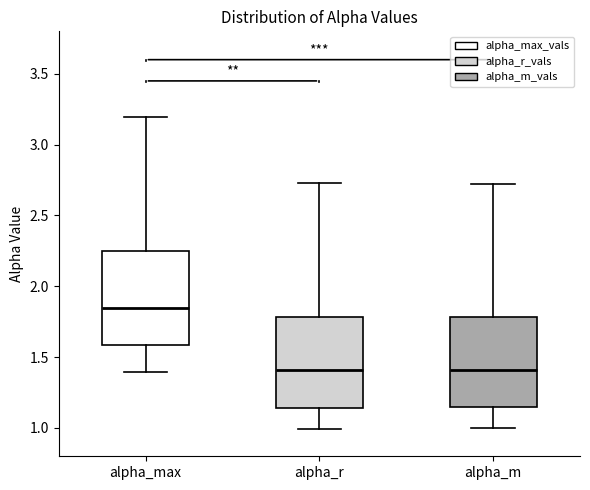

Reading left to right, read every box against the y-axis: the position of its median line, the range the box covers, and the ends of its whiskers. The values are not printed on the chart, so give them approximately, as read against the axis.

alpha_max: median 1.85, box 1.60 to 2.25, whiskers 1.40 to 3.20
alpha_r: median 1.40, box 1.15 to 1.80, whiskers 1.00 to 2.75
alpha_m: median 1.40, box 1.15 to 1.80, whiskers 1.00 to 2.70